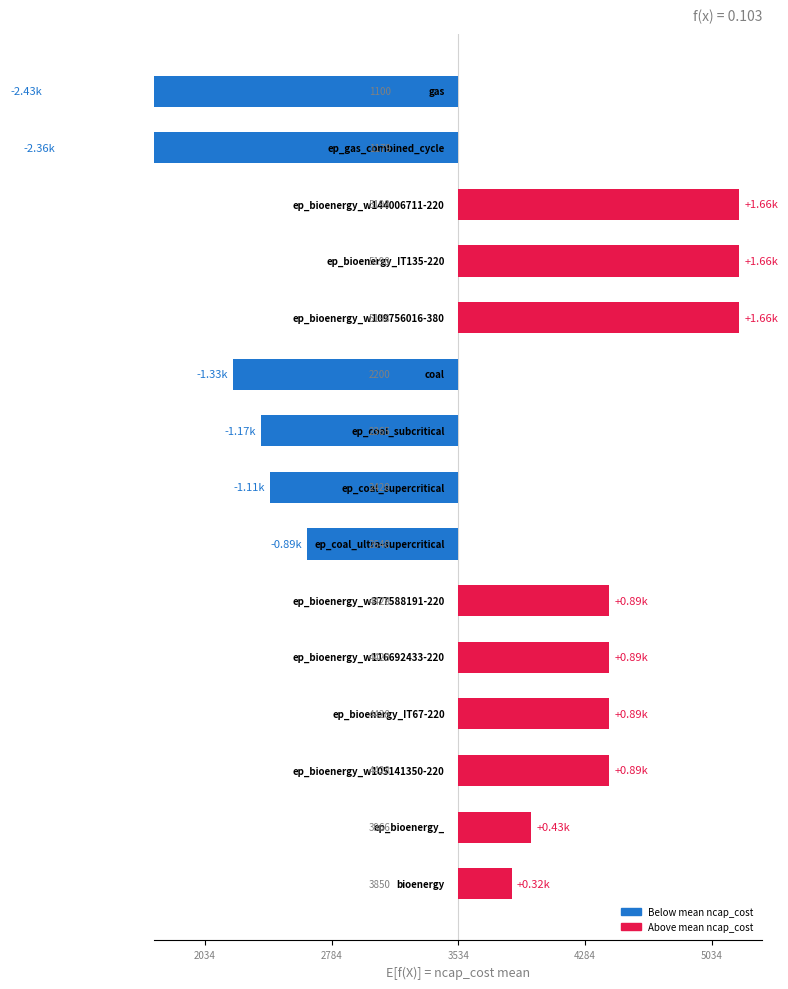

Is it true that the value at 10 is 323.0?

False